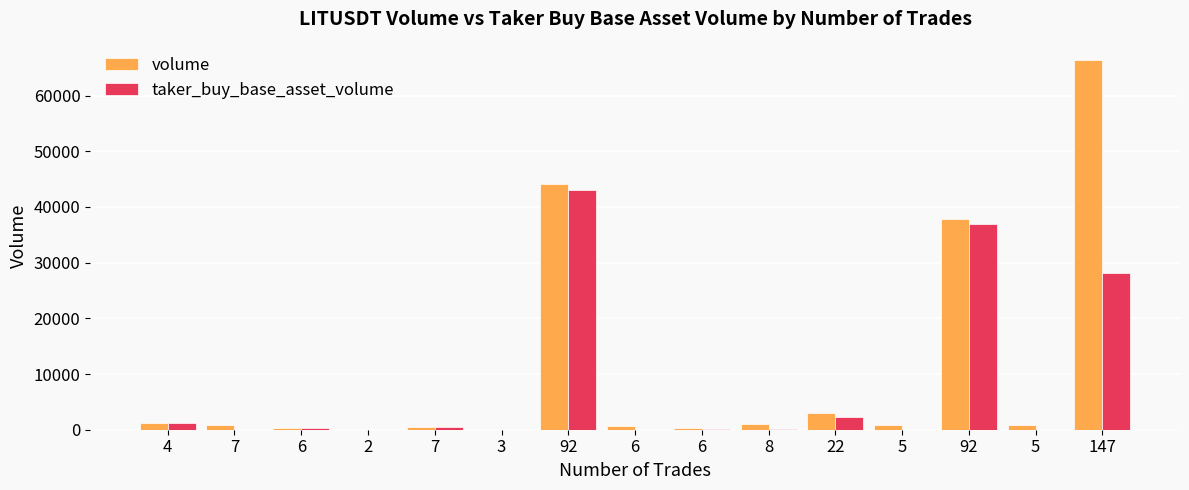

How many values in the volume series exceed 793?

8